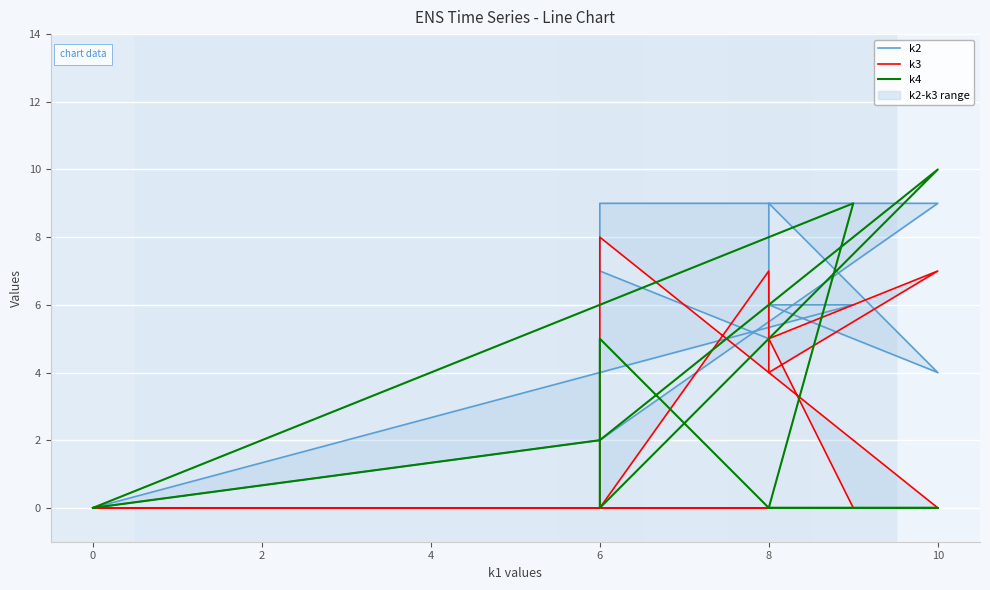

How many lines are shown in the chart?

3